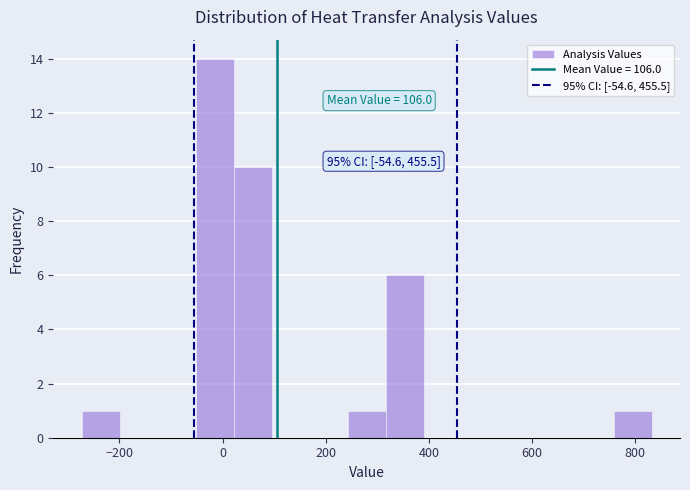

Read against the x-axis, roughly where is the centre of the tallest bar?

-20